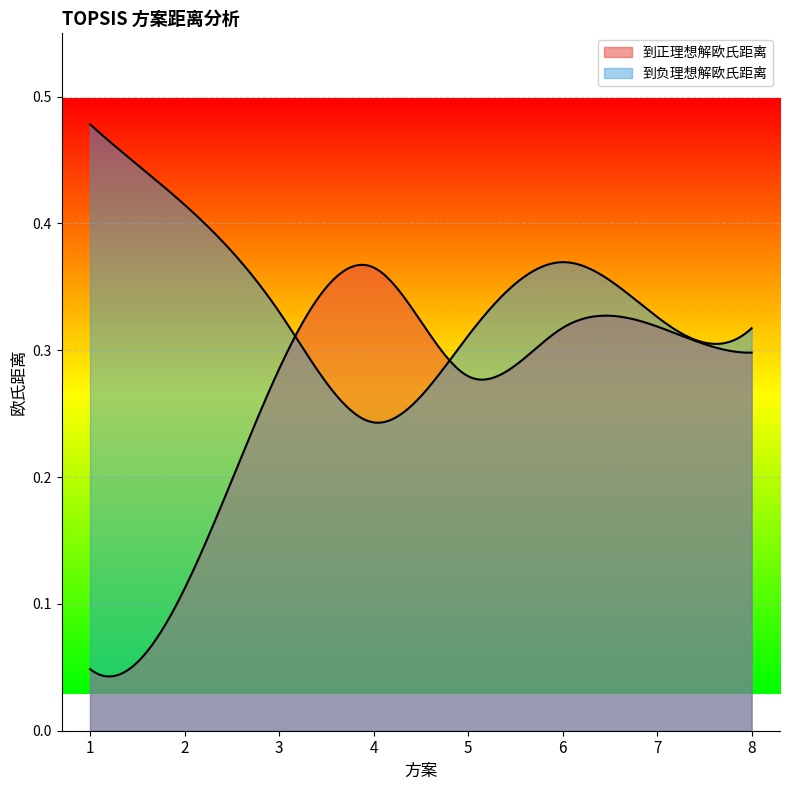

How many 到正理想解欧氏距离 values are between 0 and 1?

8